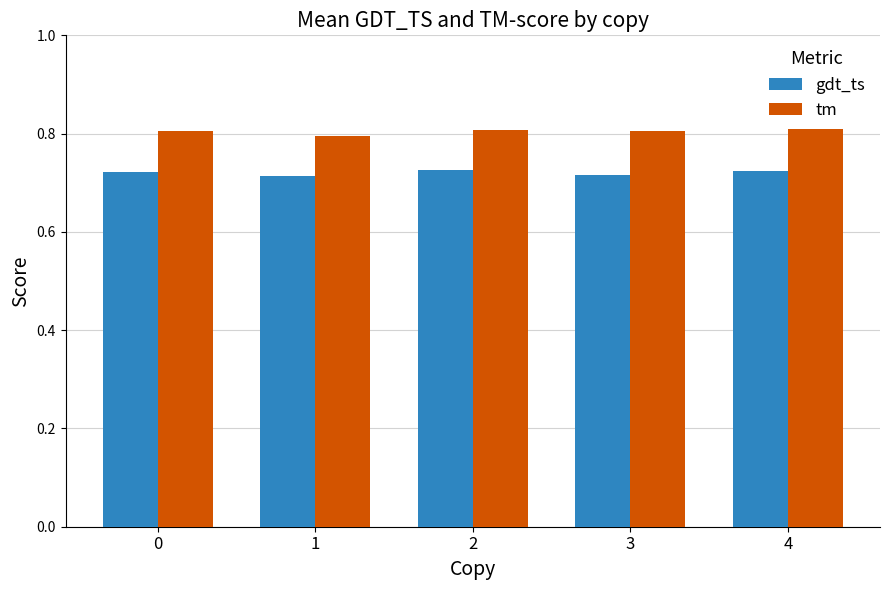

Which series has the largest total across all categories?

tm